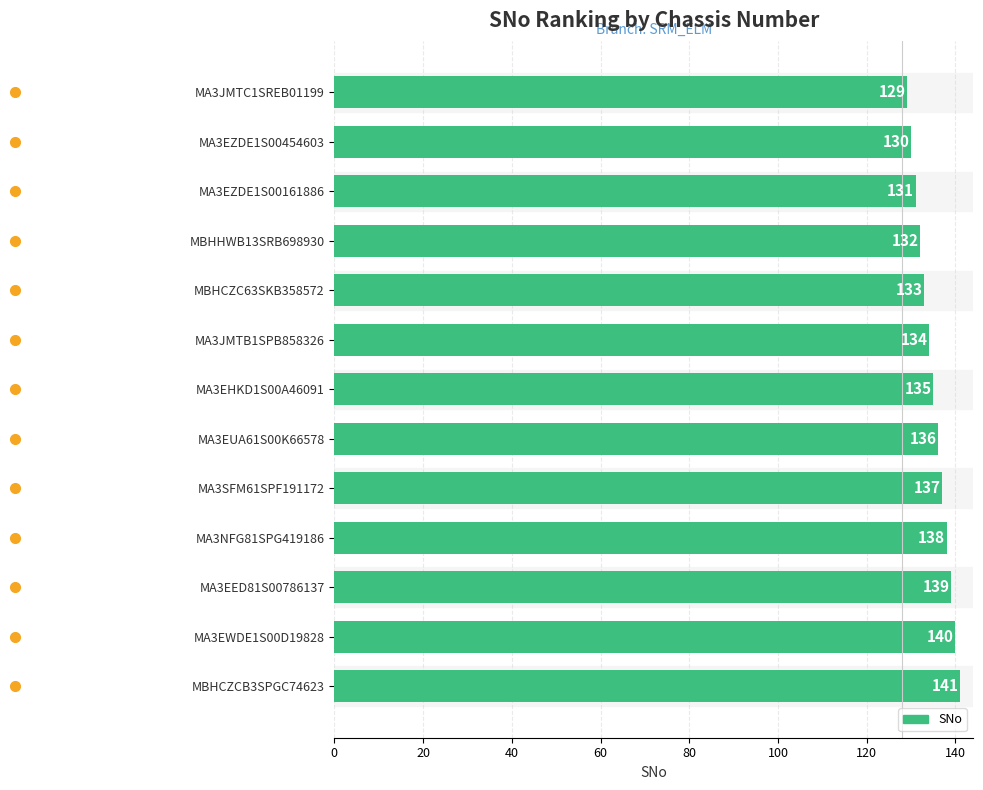

How many bars are there in total?

13